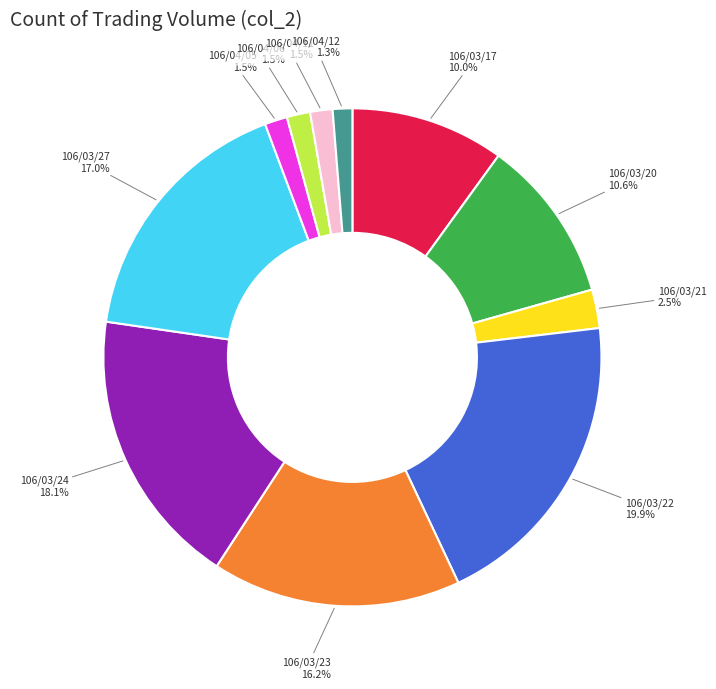

Is there a majority slice in this chart?

No